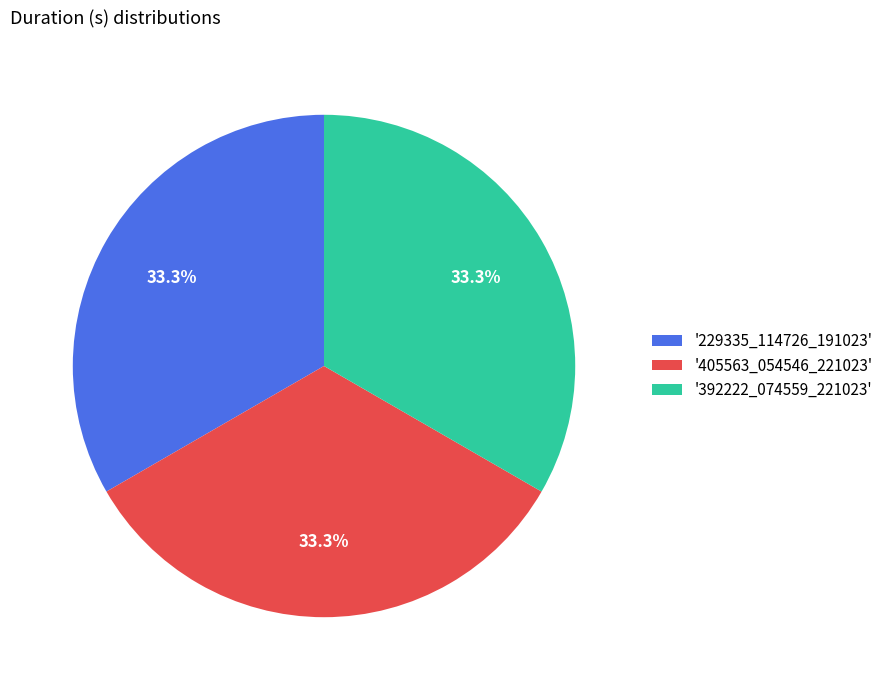

To the nearest percent, what is the average slice percentage?

33%